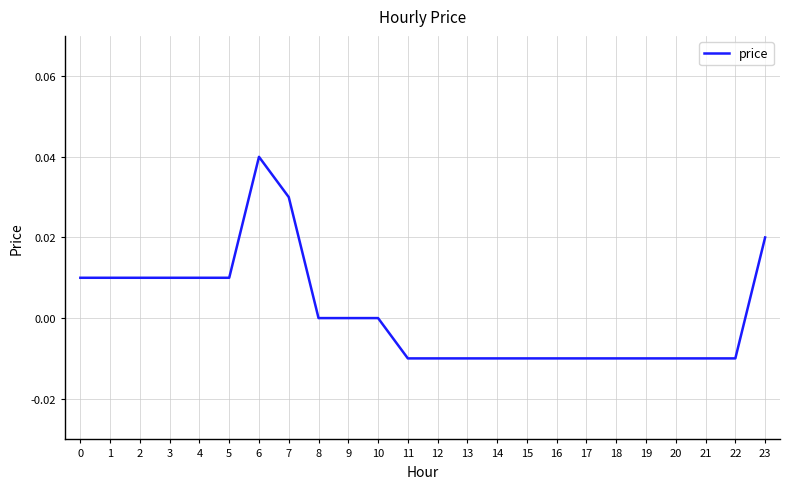

Between 20 and 23, which is larger?

23